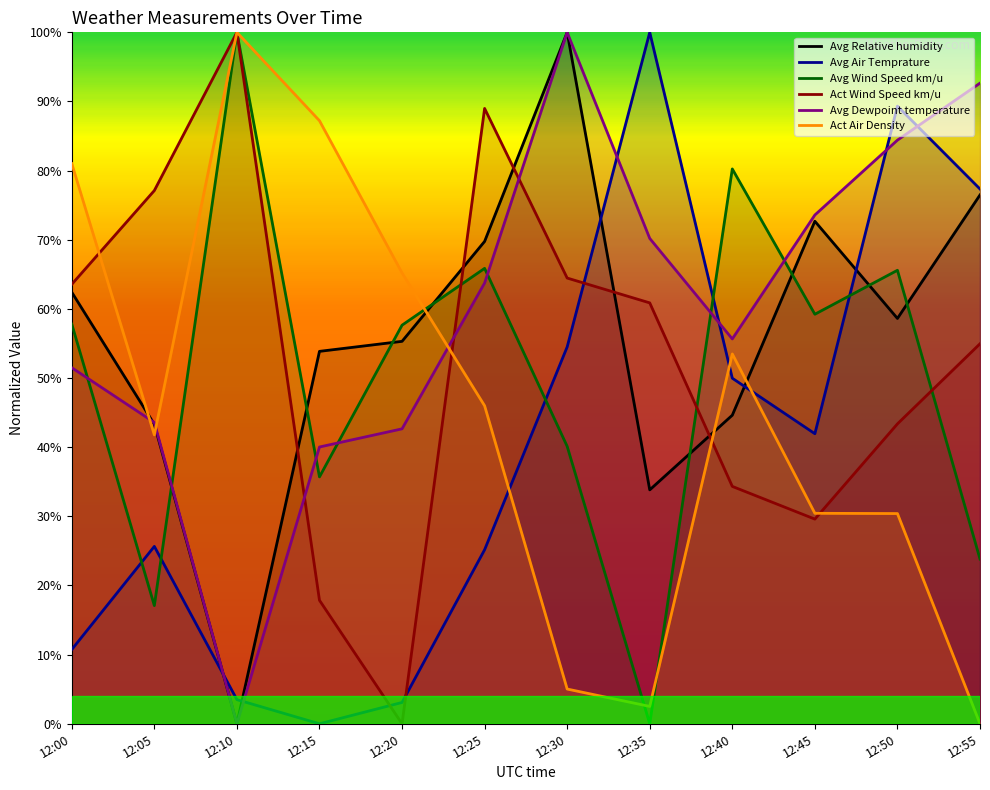

True or false: Act Wind Speed km/u has more than 0 interior local peaks.

True